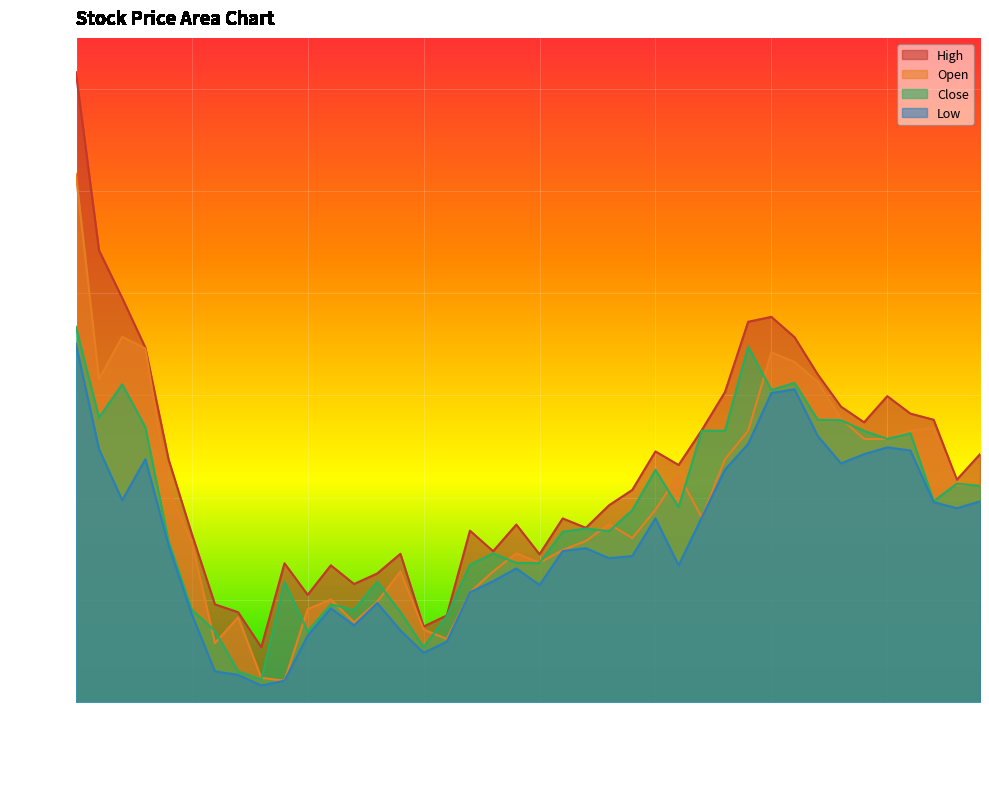

What is the label of the 24th point from the left?

2020-04-23